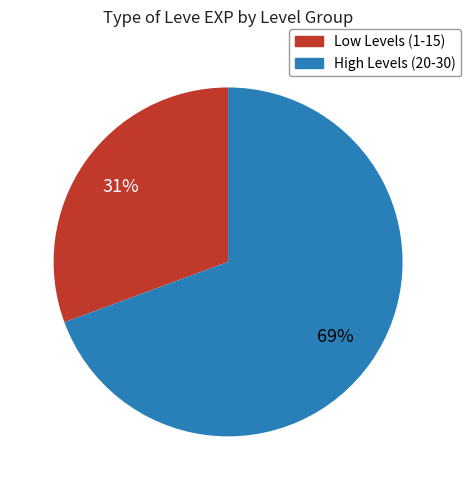

Is there a majority slice in this chart?

Yes